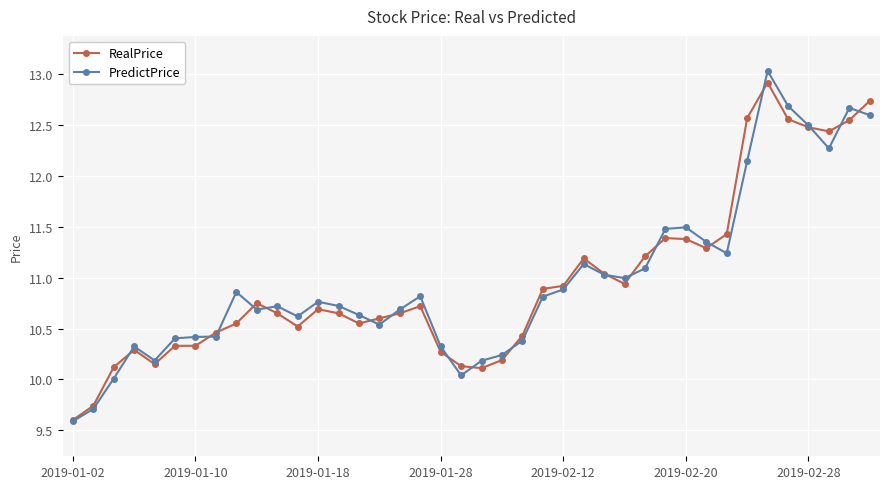

What is the minimum value shown in the chart?

9.6